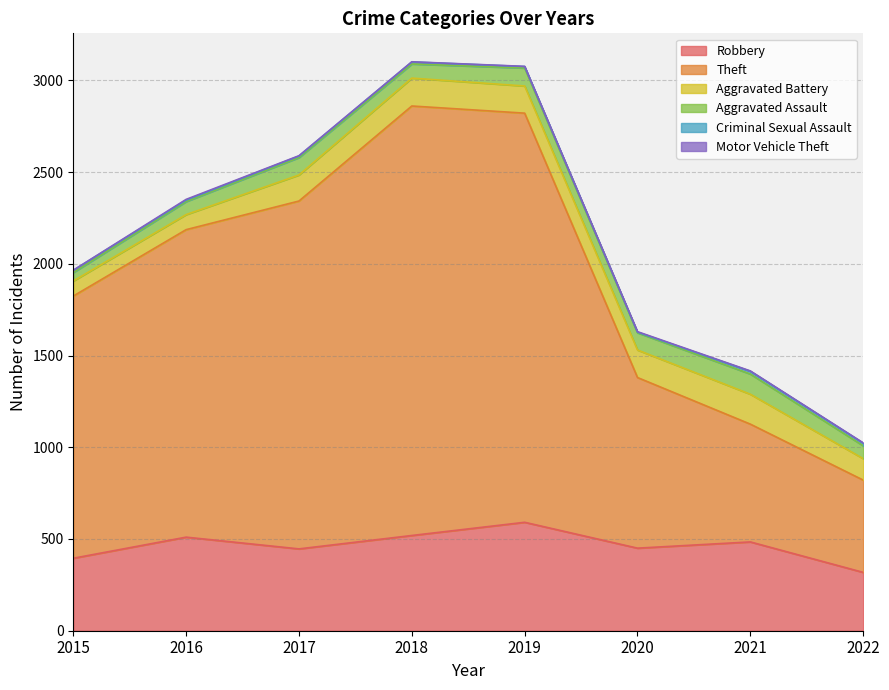

What is the value of the Aggravated Battery point at the 5th from the left?

148